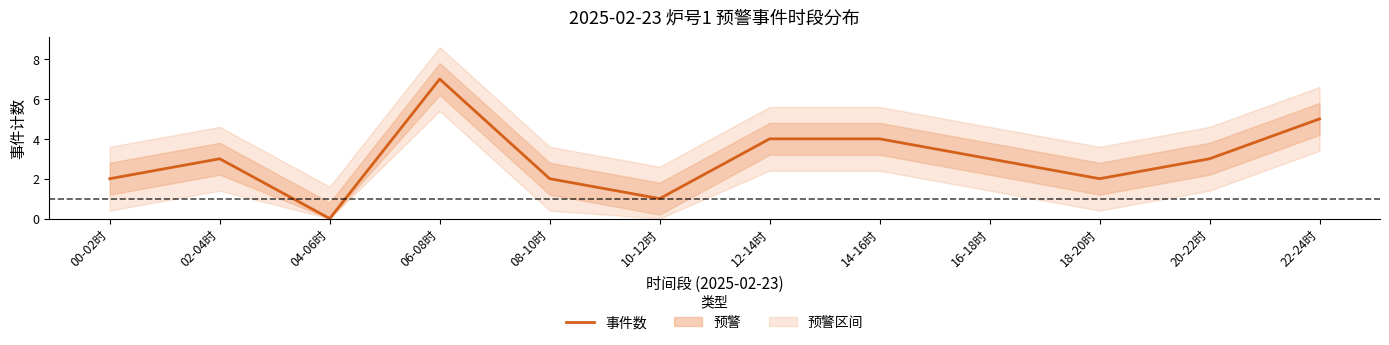

Does the chart have visible grid lines?

No